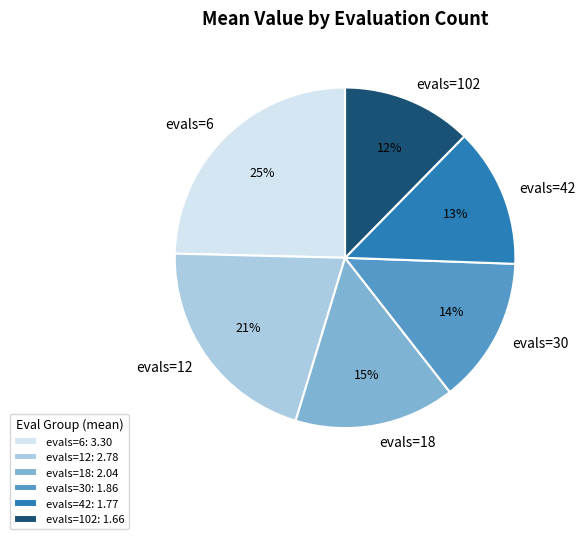

To the nearest percent, what portion does evals=12 represent?

21%